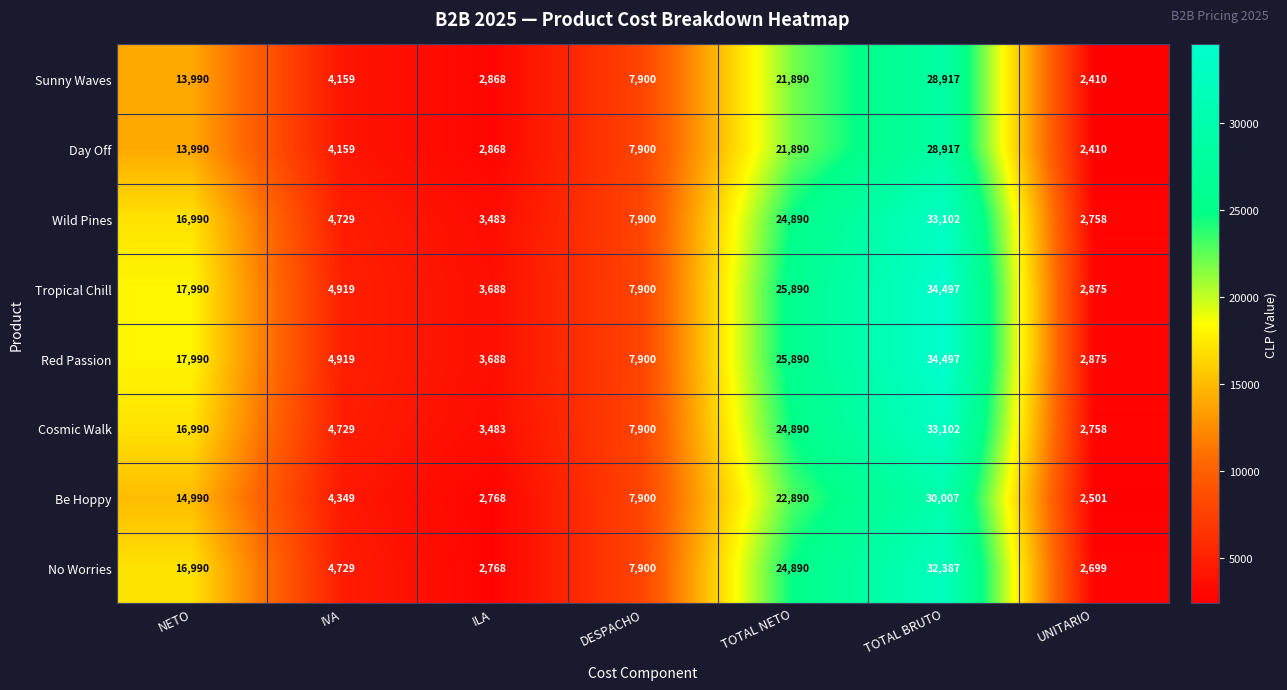

At which label does Sunny Waves first exceed 7900?

NETO